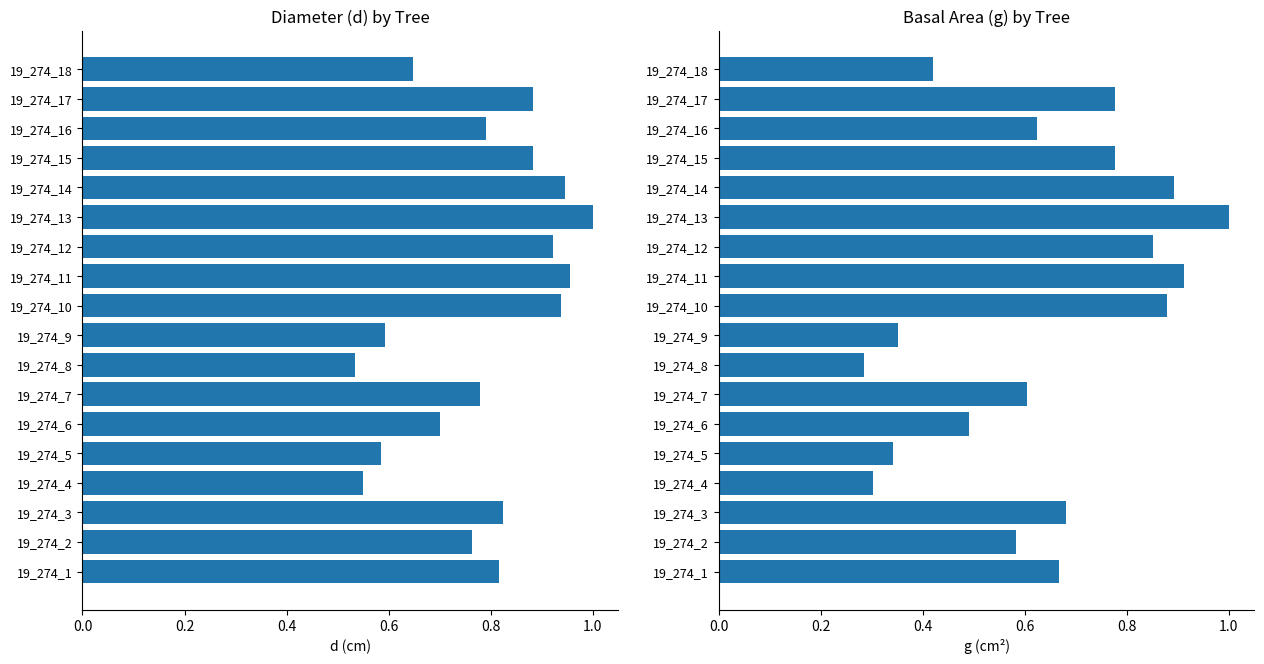

List the series in order of their overall mean, lowest first.

g, d